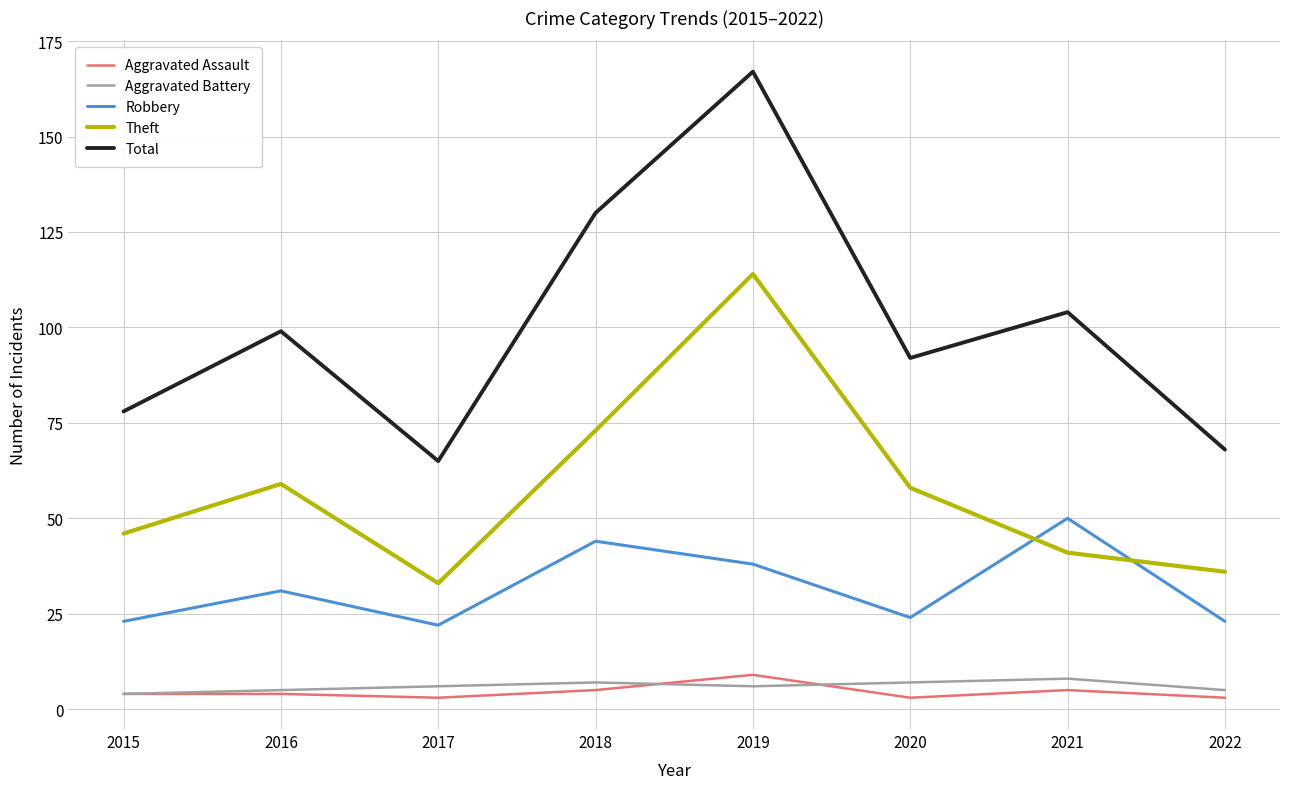

Which series changed the most between 2015 and 2016?

Total